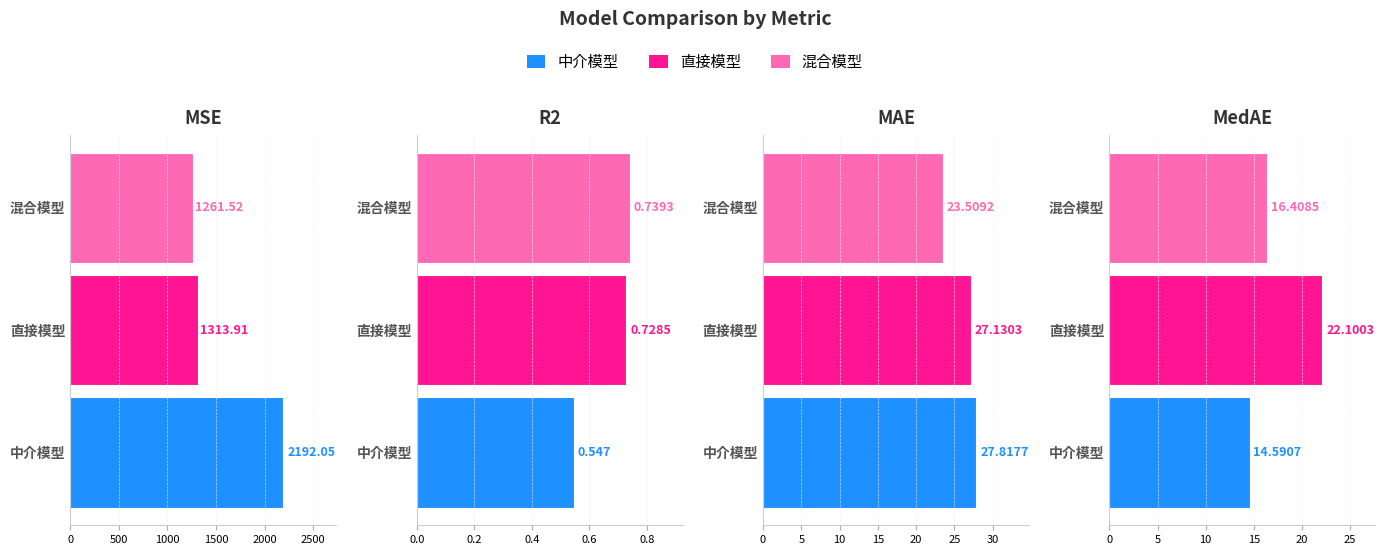

What is the minimum value for 混合模型?

0.7